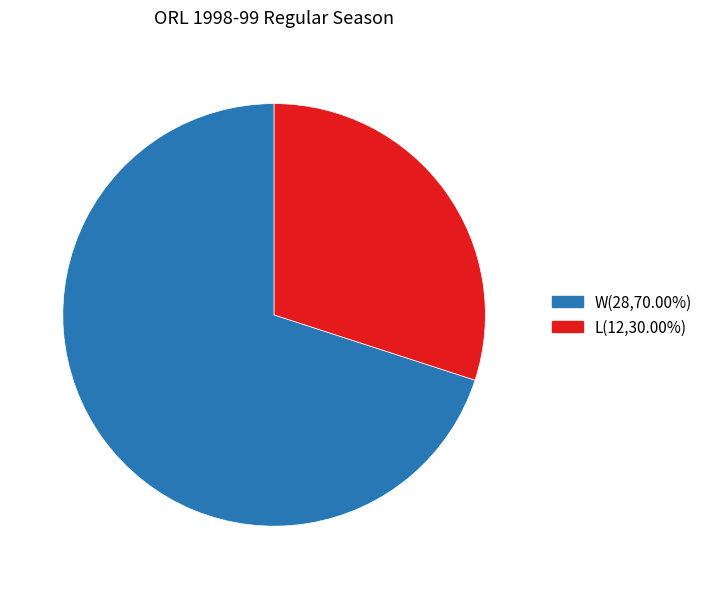

Is the sum of W and L greater than half?

Yes